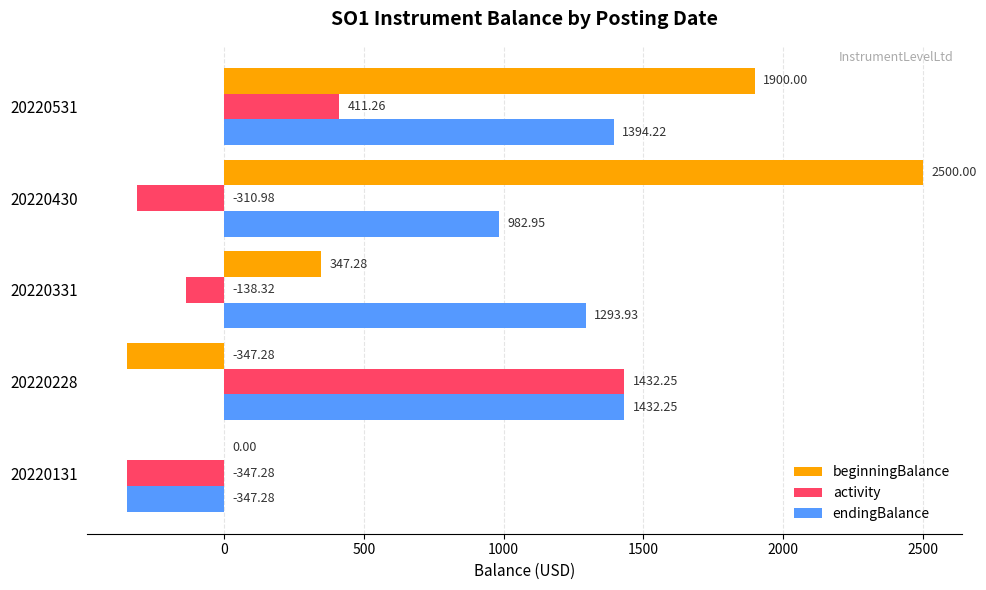

What is the sum of all endingBalance values?

4756.1